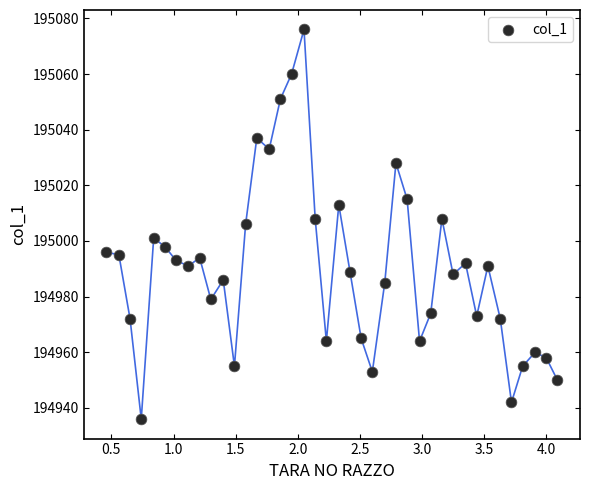

What is the range of Y values (max minus min)?

140